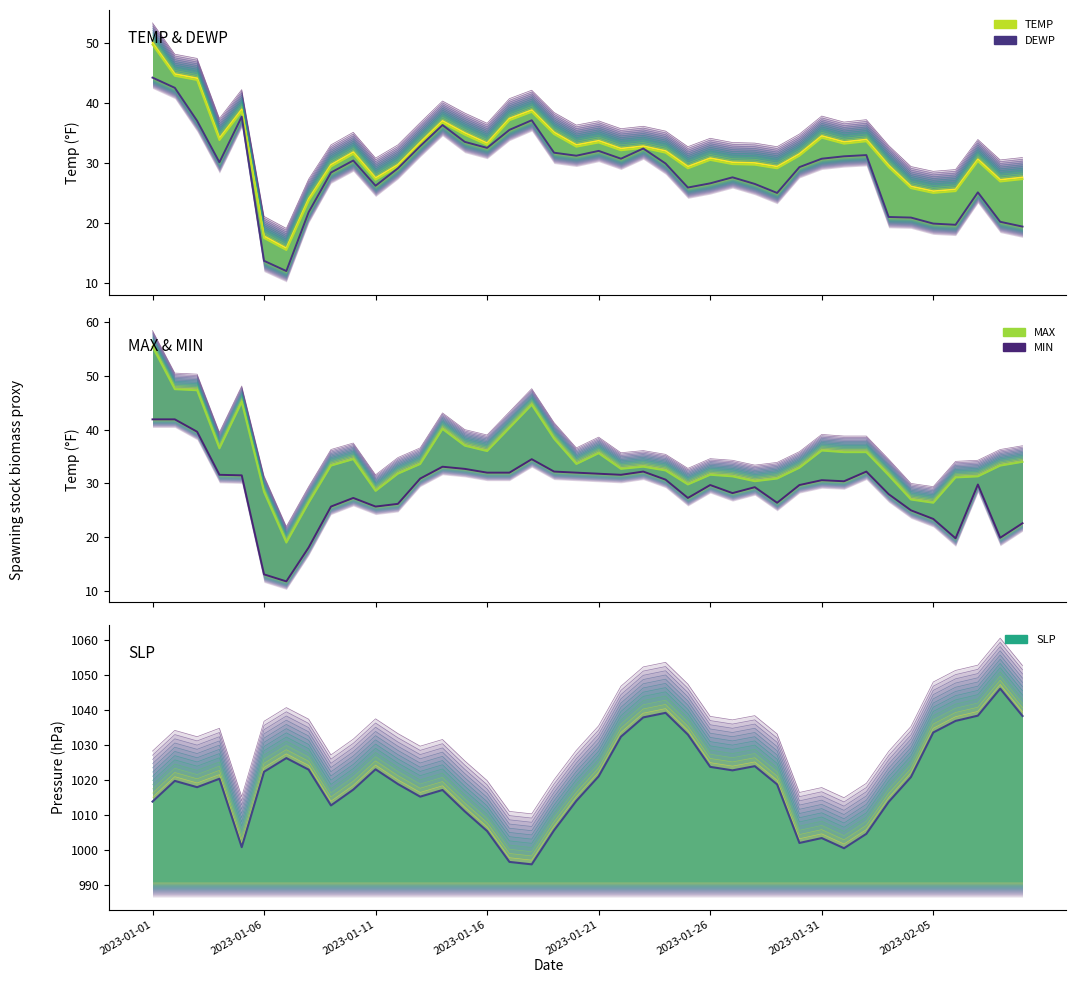

True or false: SLP line and TEMP layer 11 intersect in this chart.

False